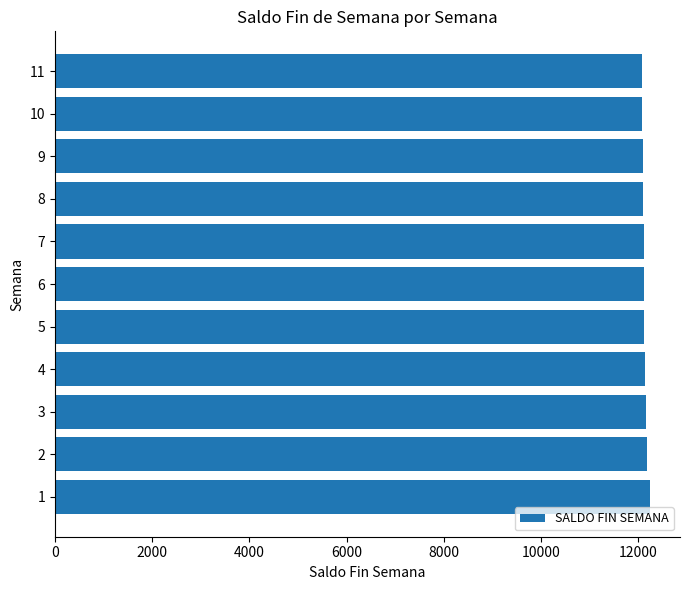

Are the bars horizontal?

Yes